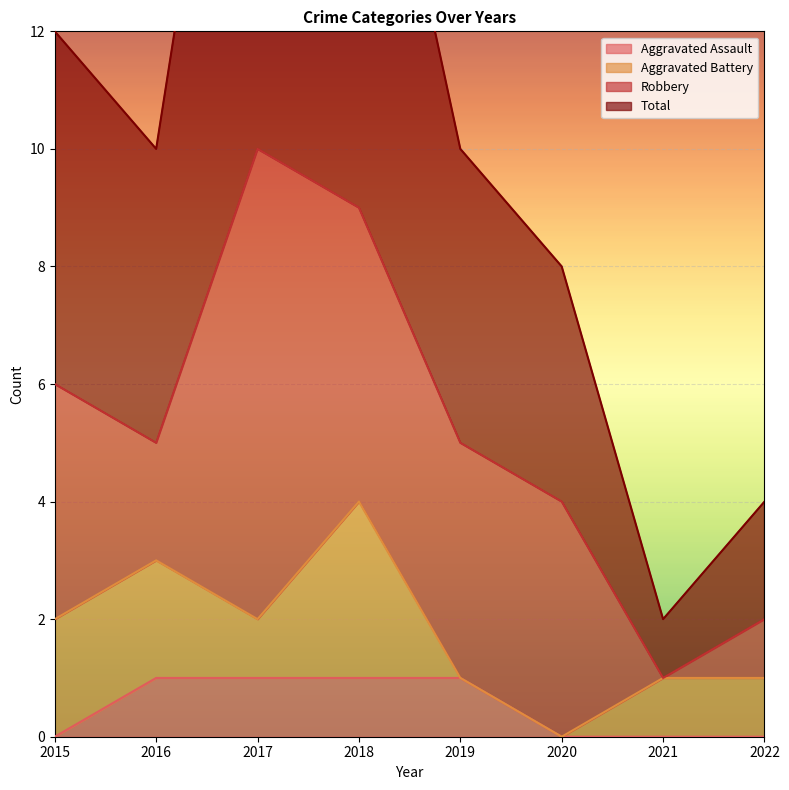

Between 2021 and 2022, which series saw the biggest shift?

Total